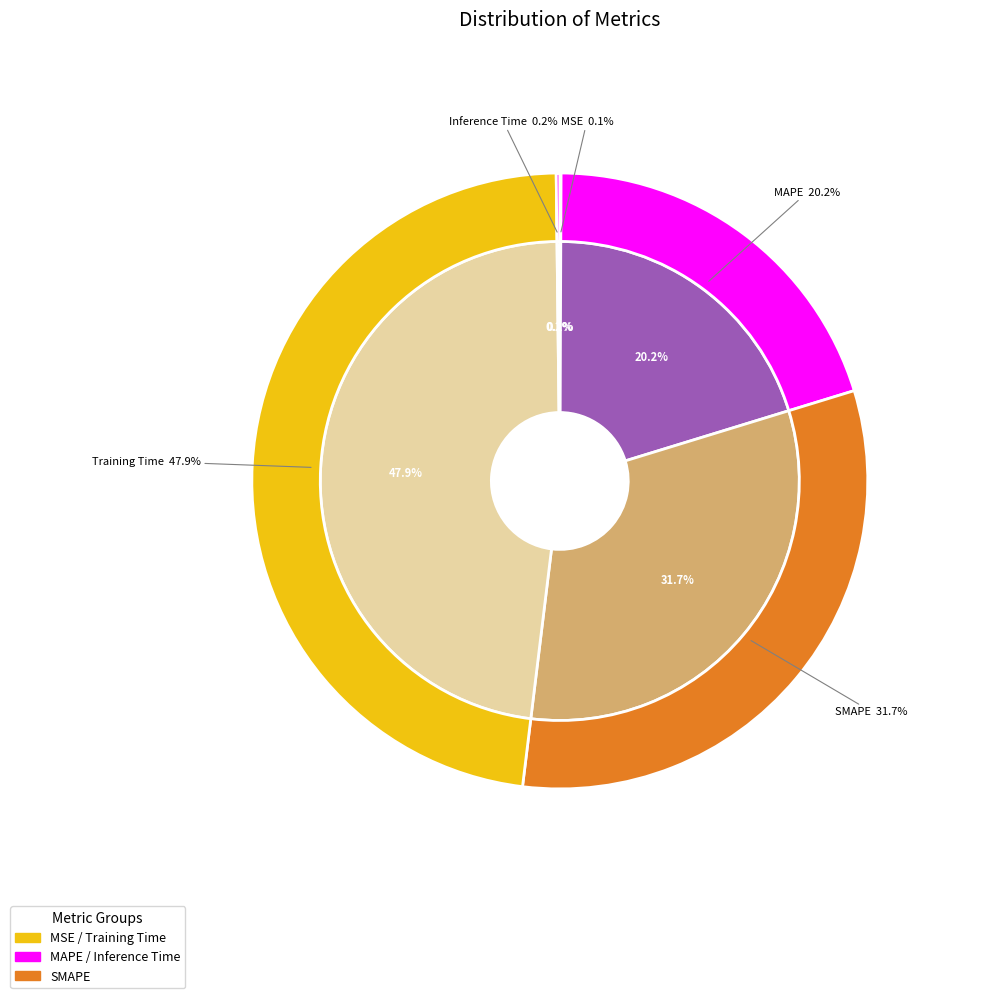

Which has a higher value, Training Time or Inference Time?

Training Time